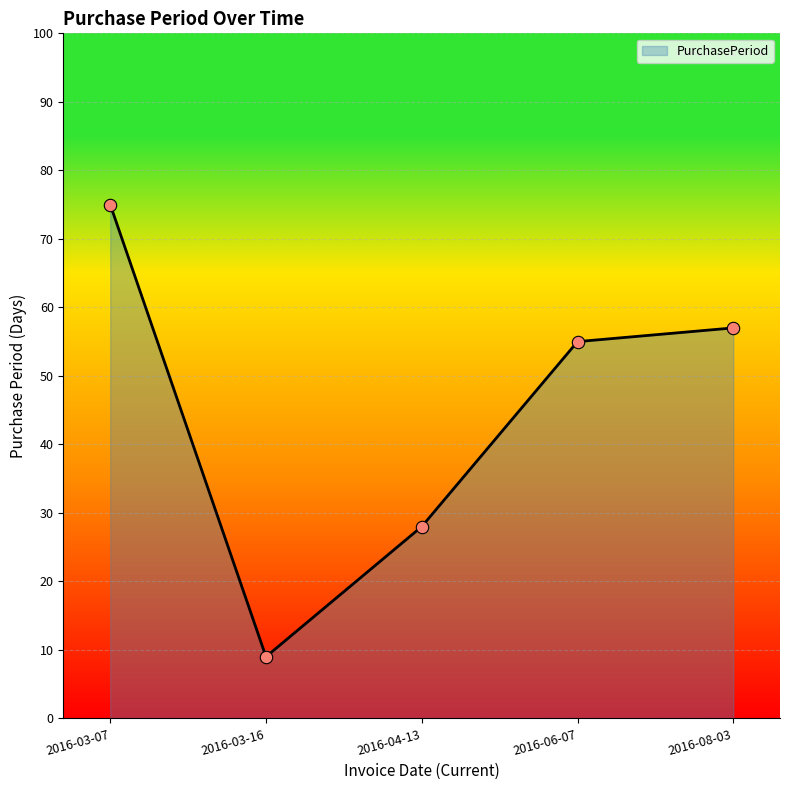

What is the ratio of the value at 2016-03-16 to the value at 2016-08-03?

0.2